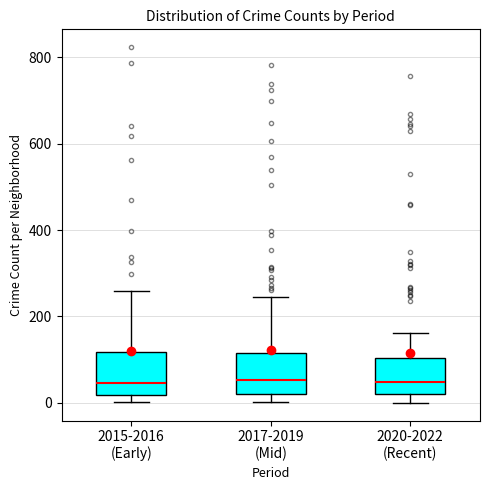

Reading left to right, read every box against the y-axis: the position of its median line, the range the box covers, and the ends of its whiskers. The values are not printed on the chart, so give them approximately, as read against the axis.

2015-2016 (Early): median 40, box 20 to 120, whiskers 0 to 260
2017-2019 (Mid): median 60, box 20 to 120, whiskers 0 to 240
2020-2022 (Recent): median 40, box 20 to 100, whiskers 0 to 160